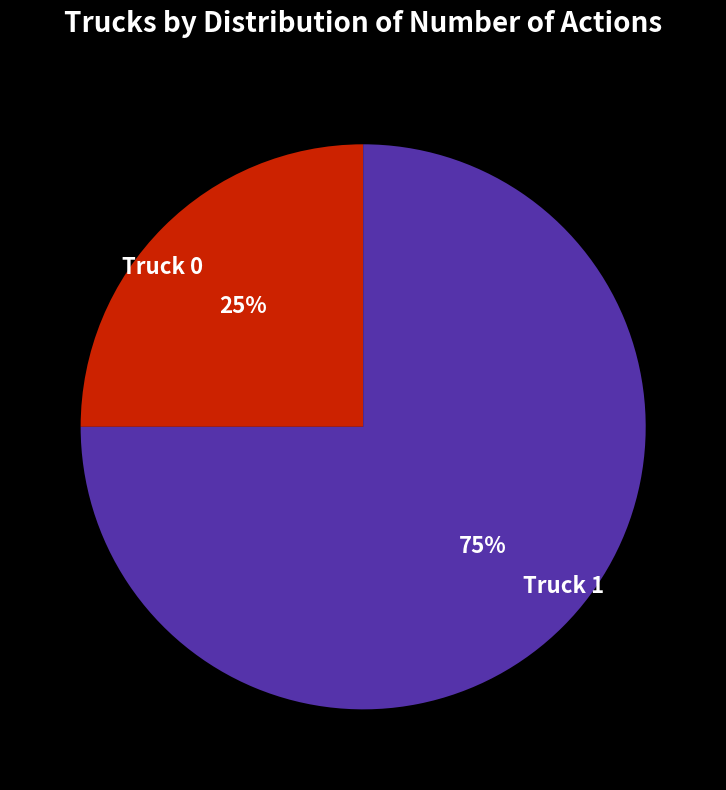

Is it true that Truck 0 is 25% of the pie?

True